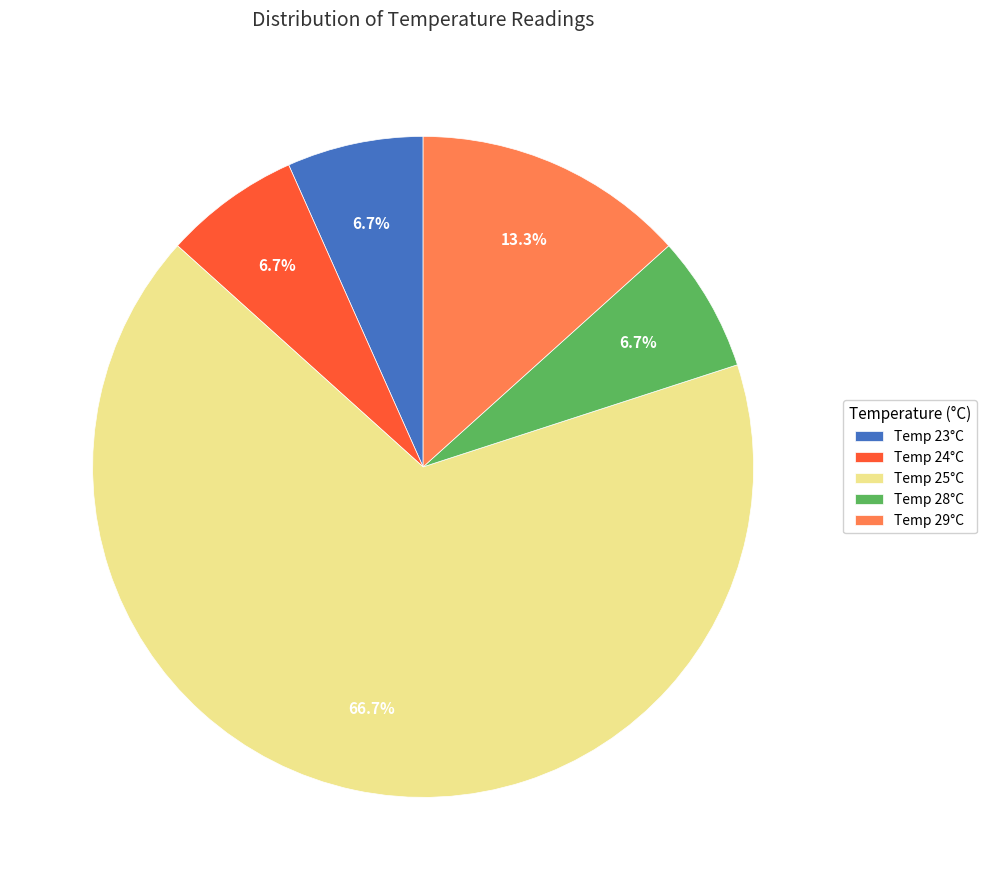

What is the largest slice in the pie chart?

Temp 25°C